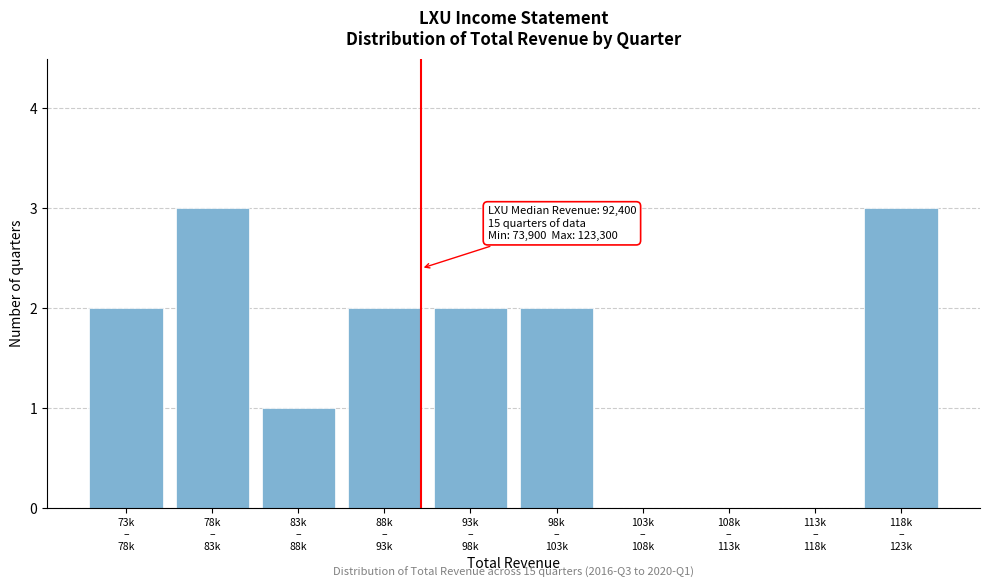

What is the sum of all values?

15